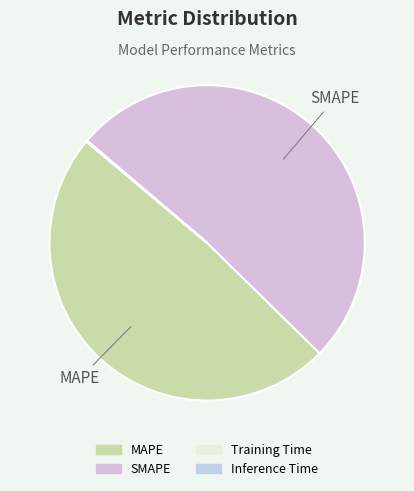

To the nearest percent, what is the difference between the largest and smallest slice percentages?

51%